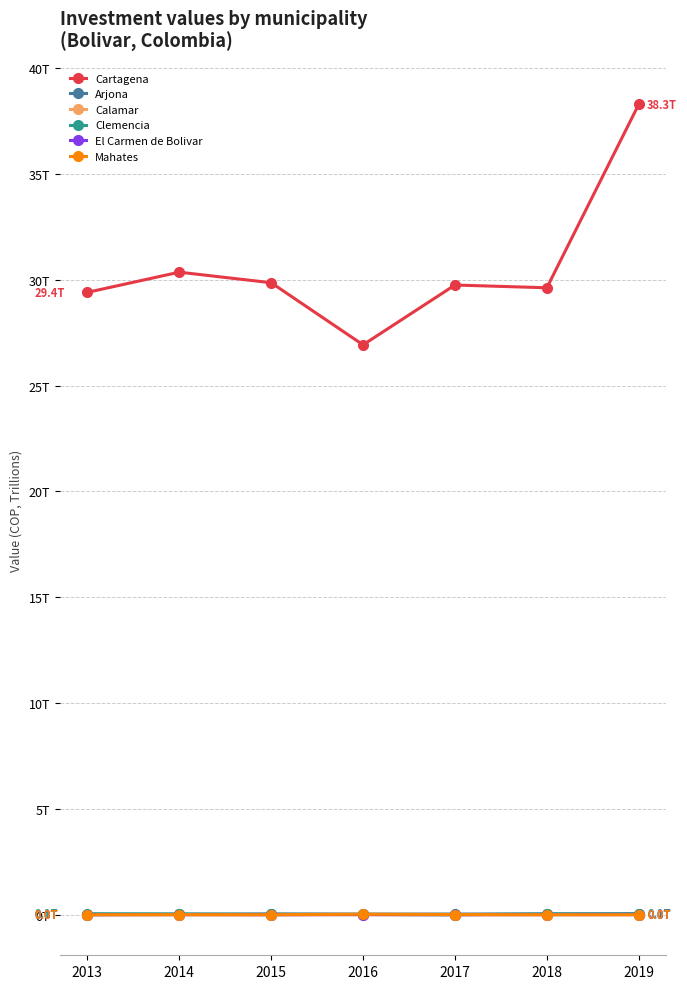

What is the sum of all Mahates values?

0.1